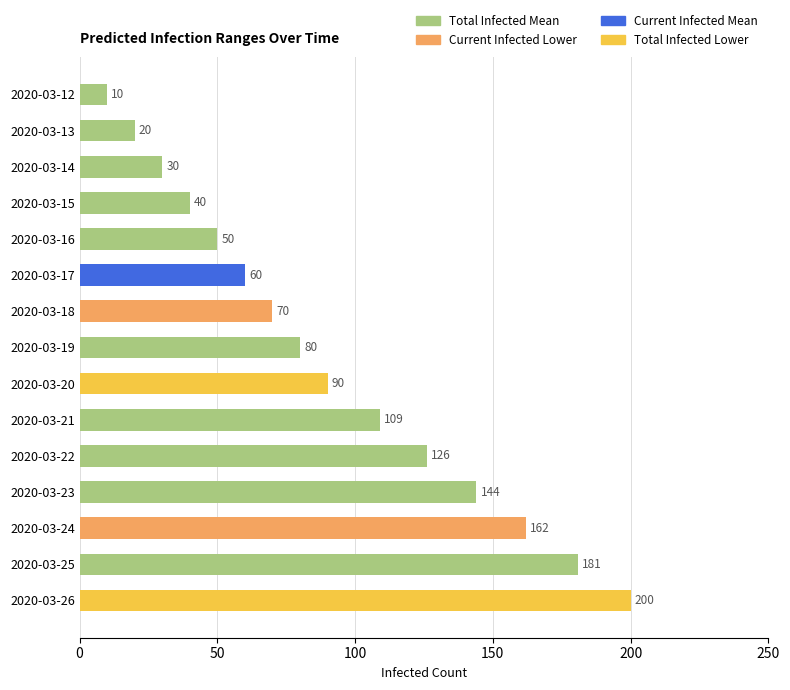

Reading top to bottom, what are all the values shown in this chart?

2020-03-12=10	2020-03-13=20	2020-03-14=30	2020-03-15=40	2020-03-16=50	2020-03-17=60	2020-03-18=70	2020-03-19=80	2020-03-20=90	2020-03-21=109	2020-03-22=126	2020-03-23=144	2020-03-24=162	2020-03-25=181	2020-03-26=200